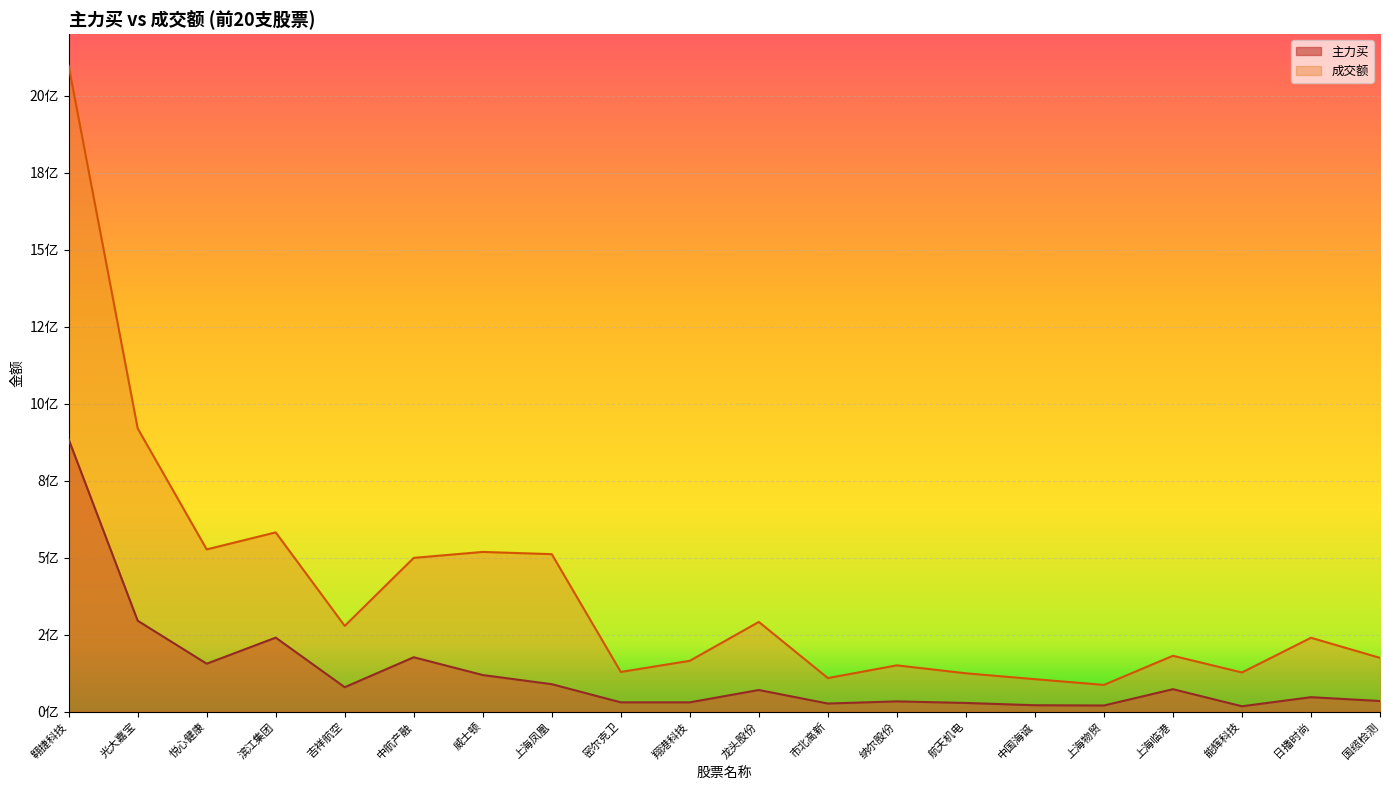

What is the sum of all 主力买 values?

2471276572